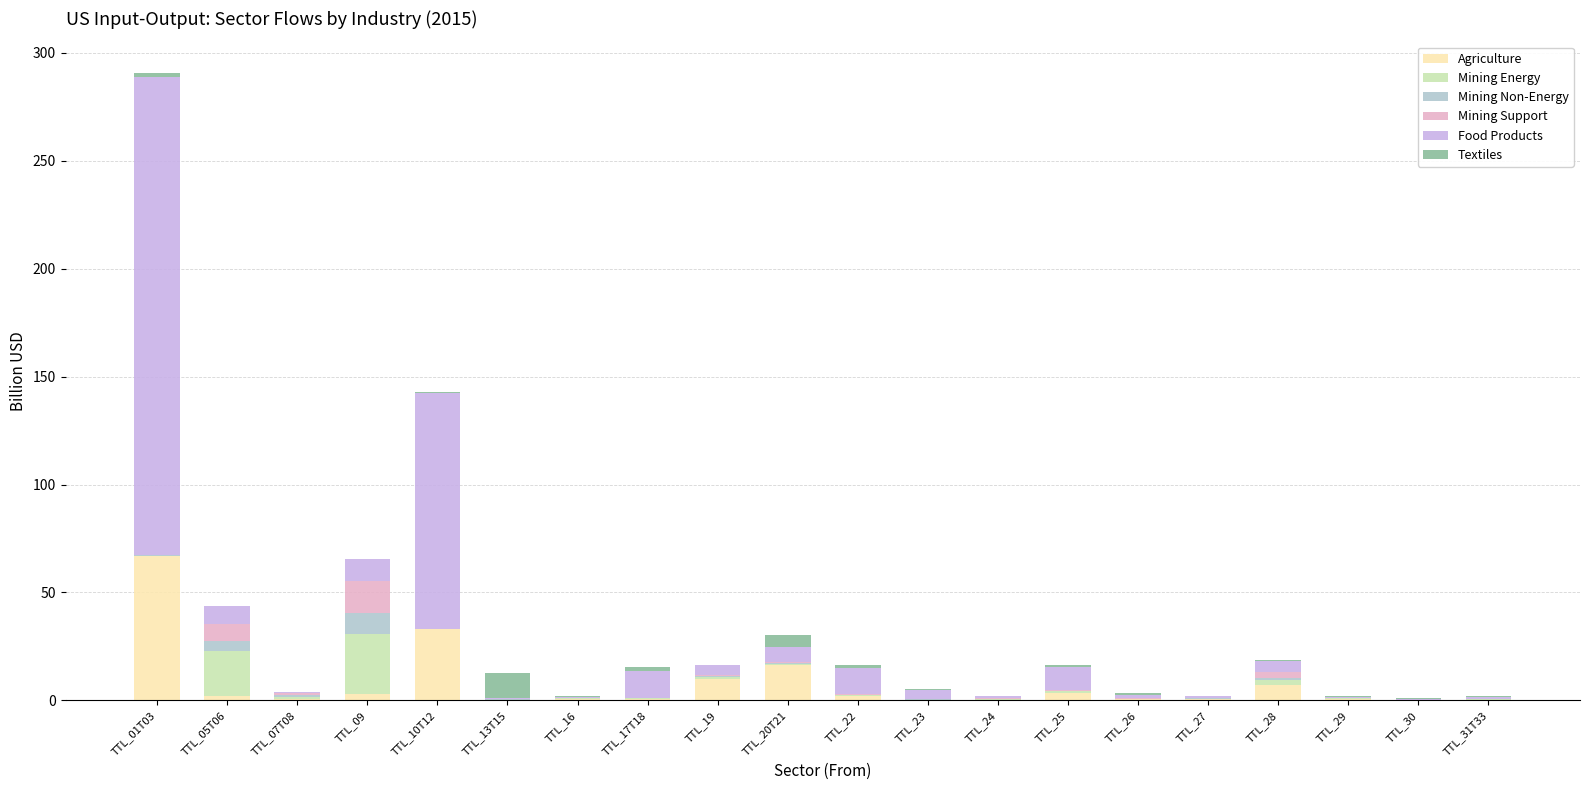

What is the highest value of the Agriculture series?

67.0